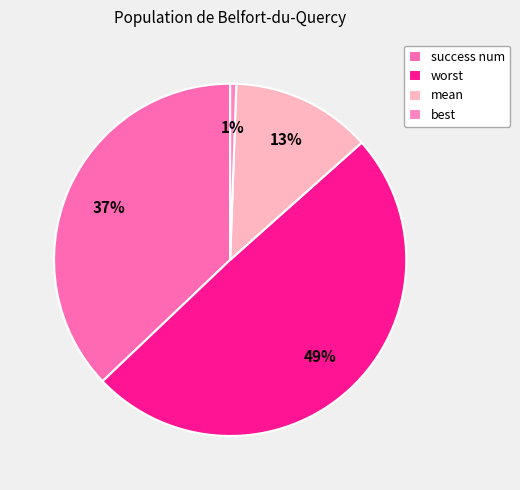

What percentage is NOT represented by worst?

50.5%